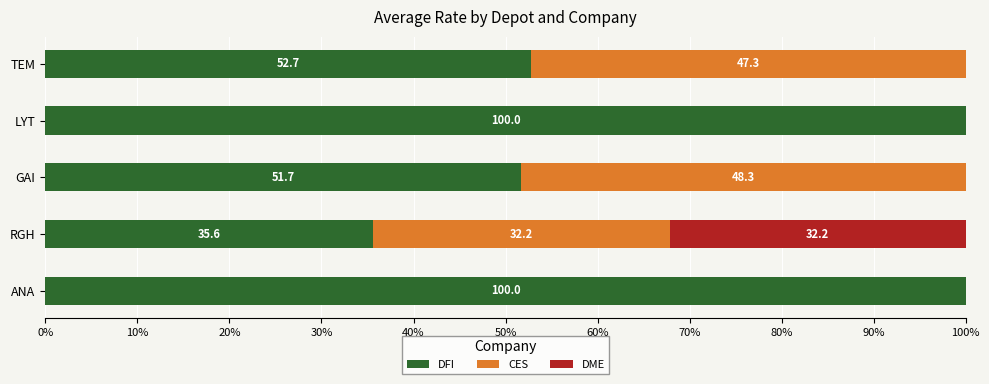

What is the total value across all series at TEM?

100.0